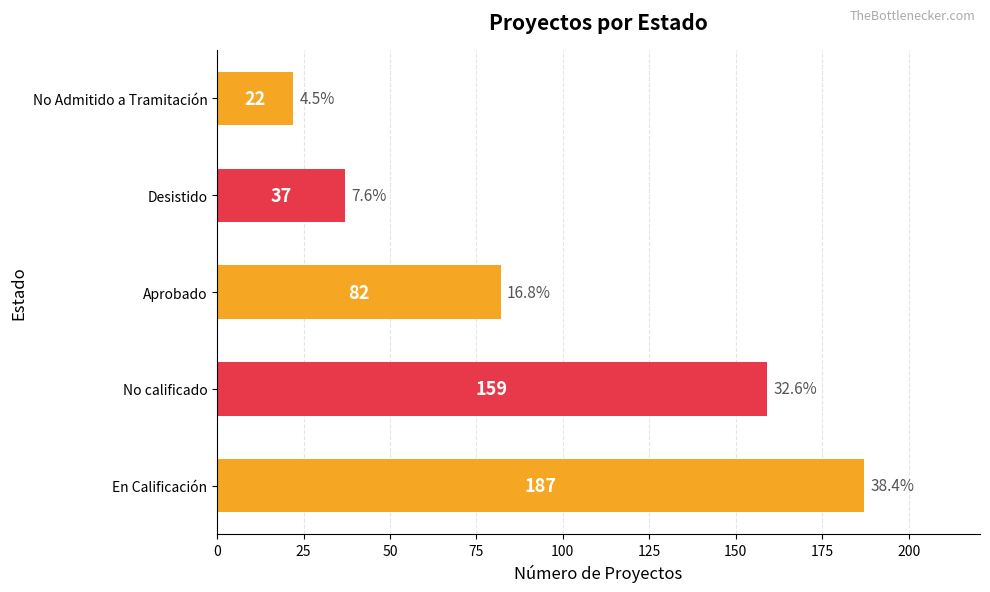

The chart shows a value of 26 at Desistido. True or false?

False